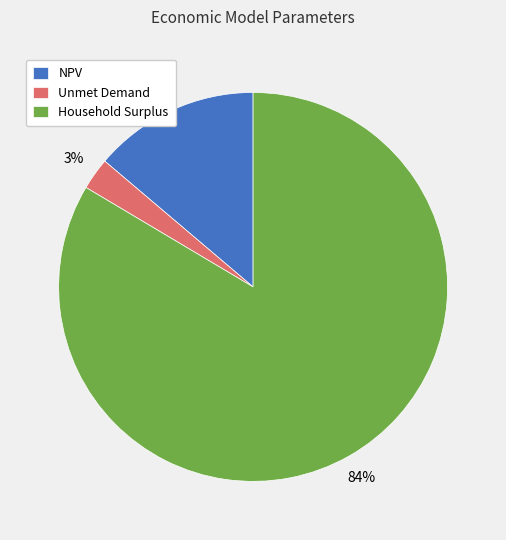

Do Household Surplus and Unmet Demand together represent more than half of the pie?

Yes